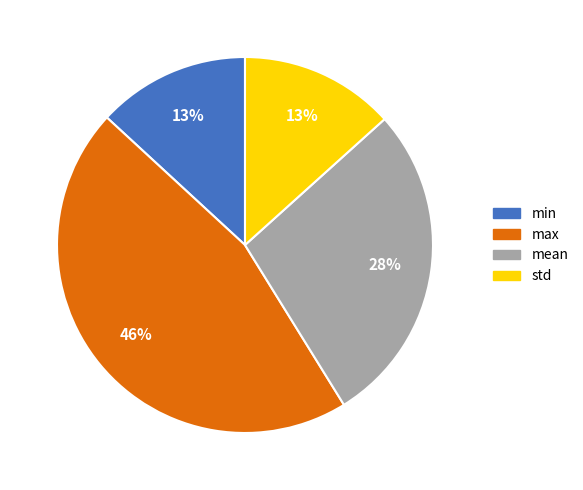

To the nearest percent, what portion does mean represent?

28%